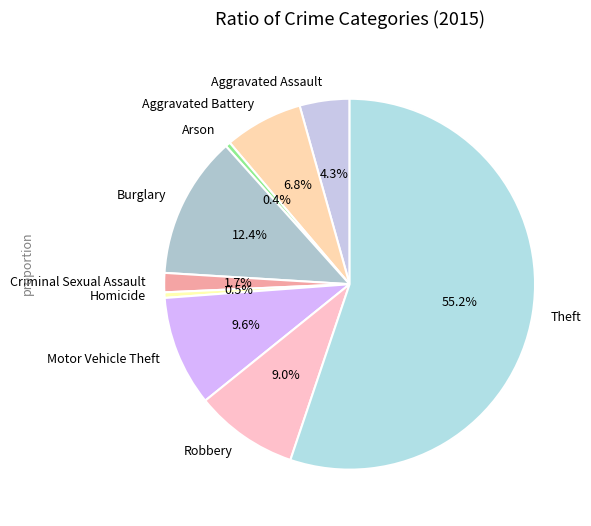

Count the number of slices in the pie.

9